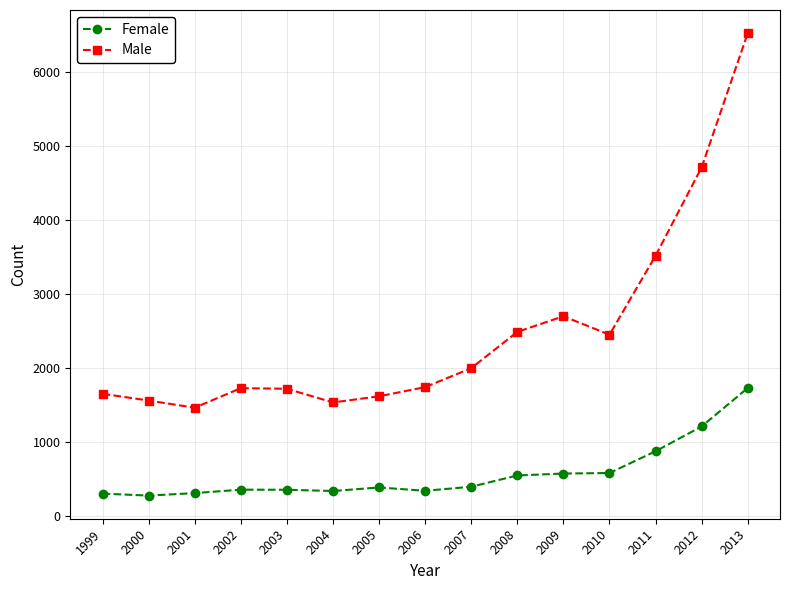

How many lines are shown in the chart?

2